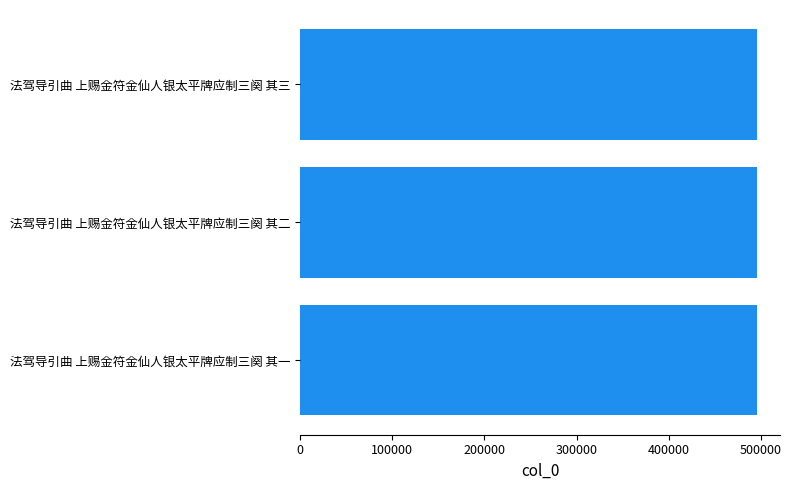

What is the greatest value displayed?

495996